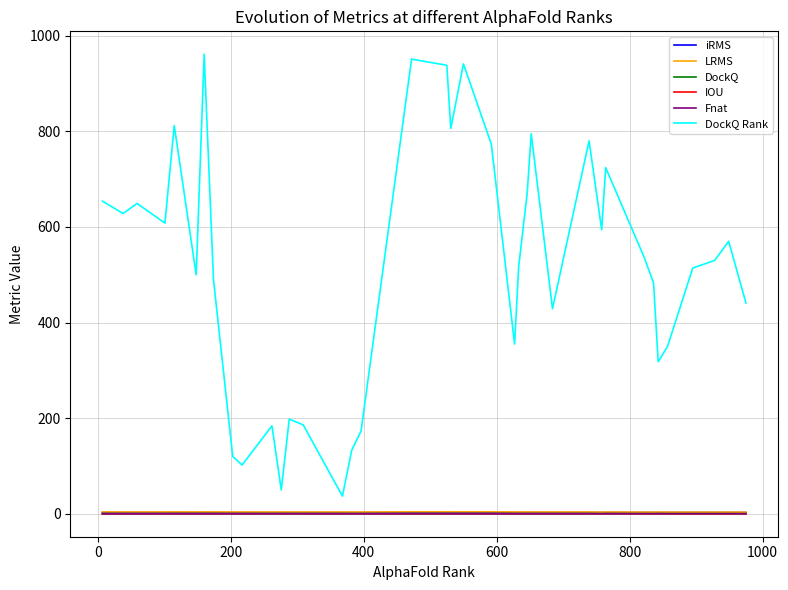

Which series has the largest total across all categories?

DockQ Rank